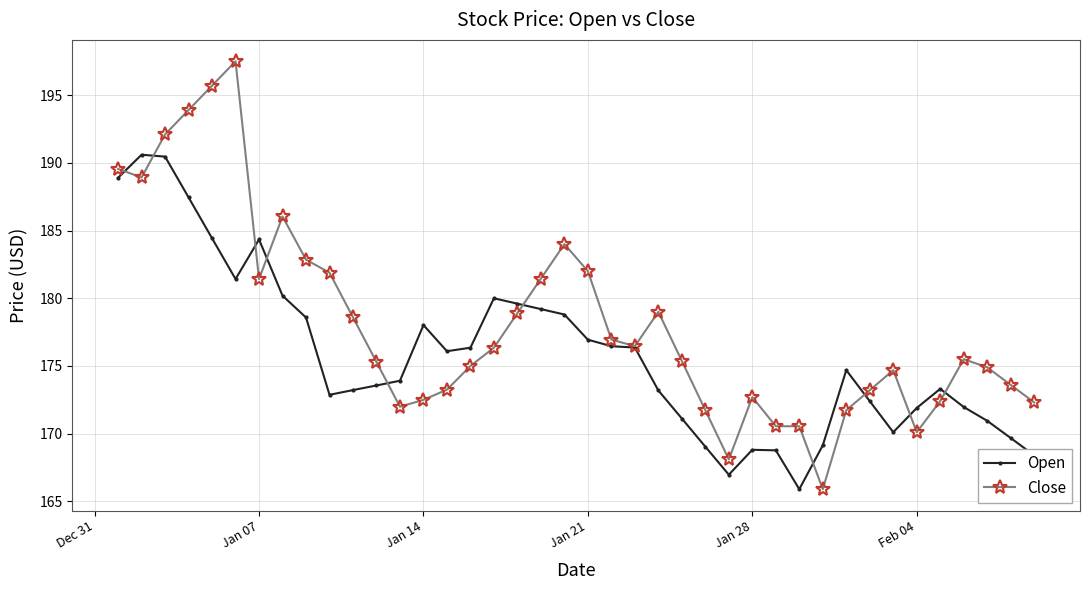

What is the value of the Close point at the 32nd from the left?

171.7